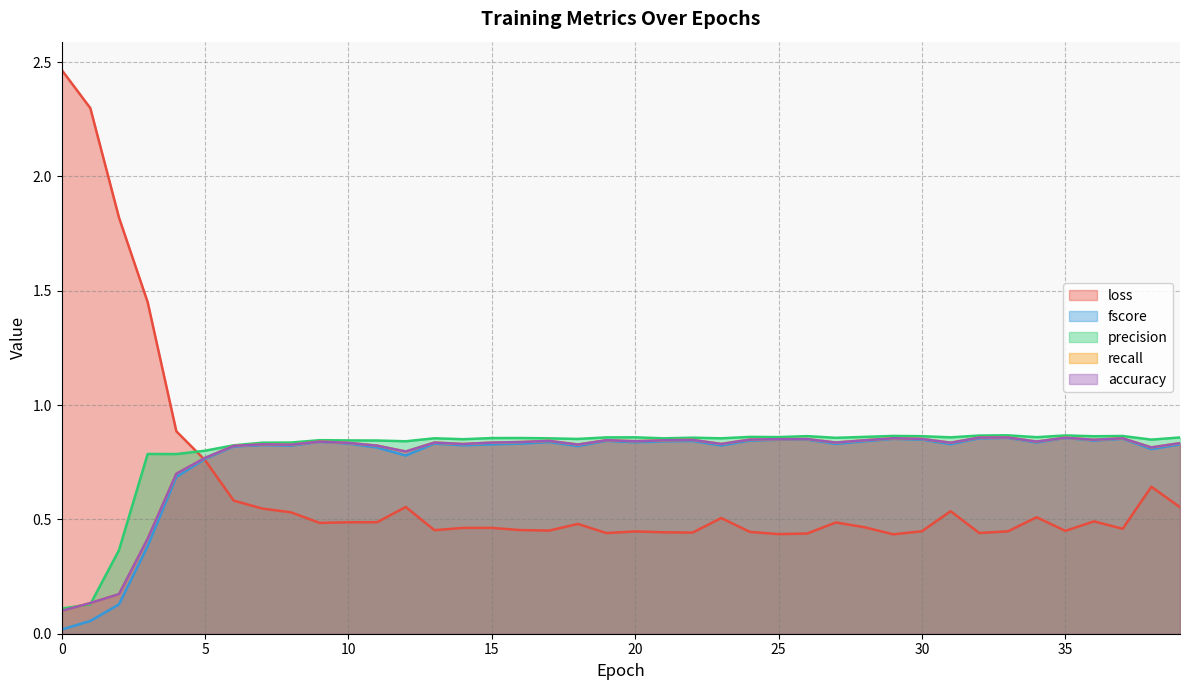

Is it true that precision equals 0.9 at 19?

True